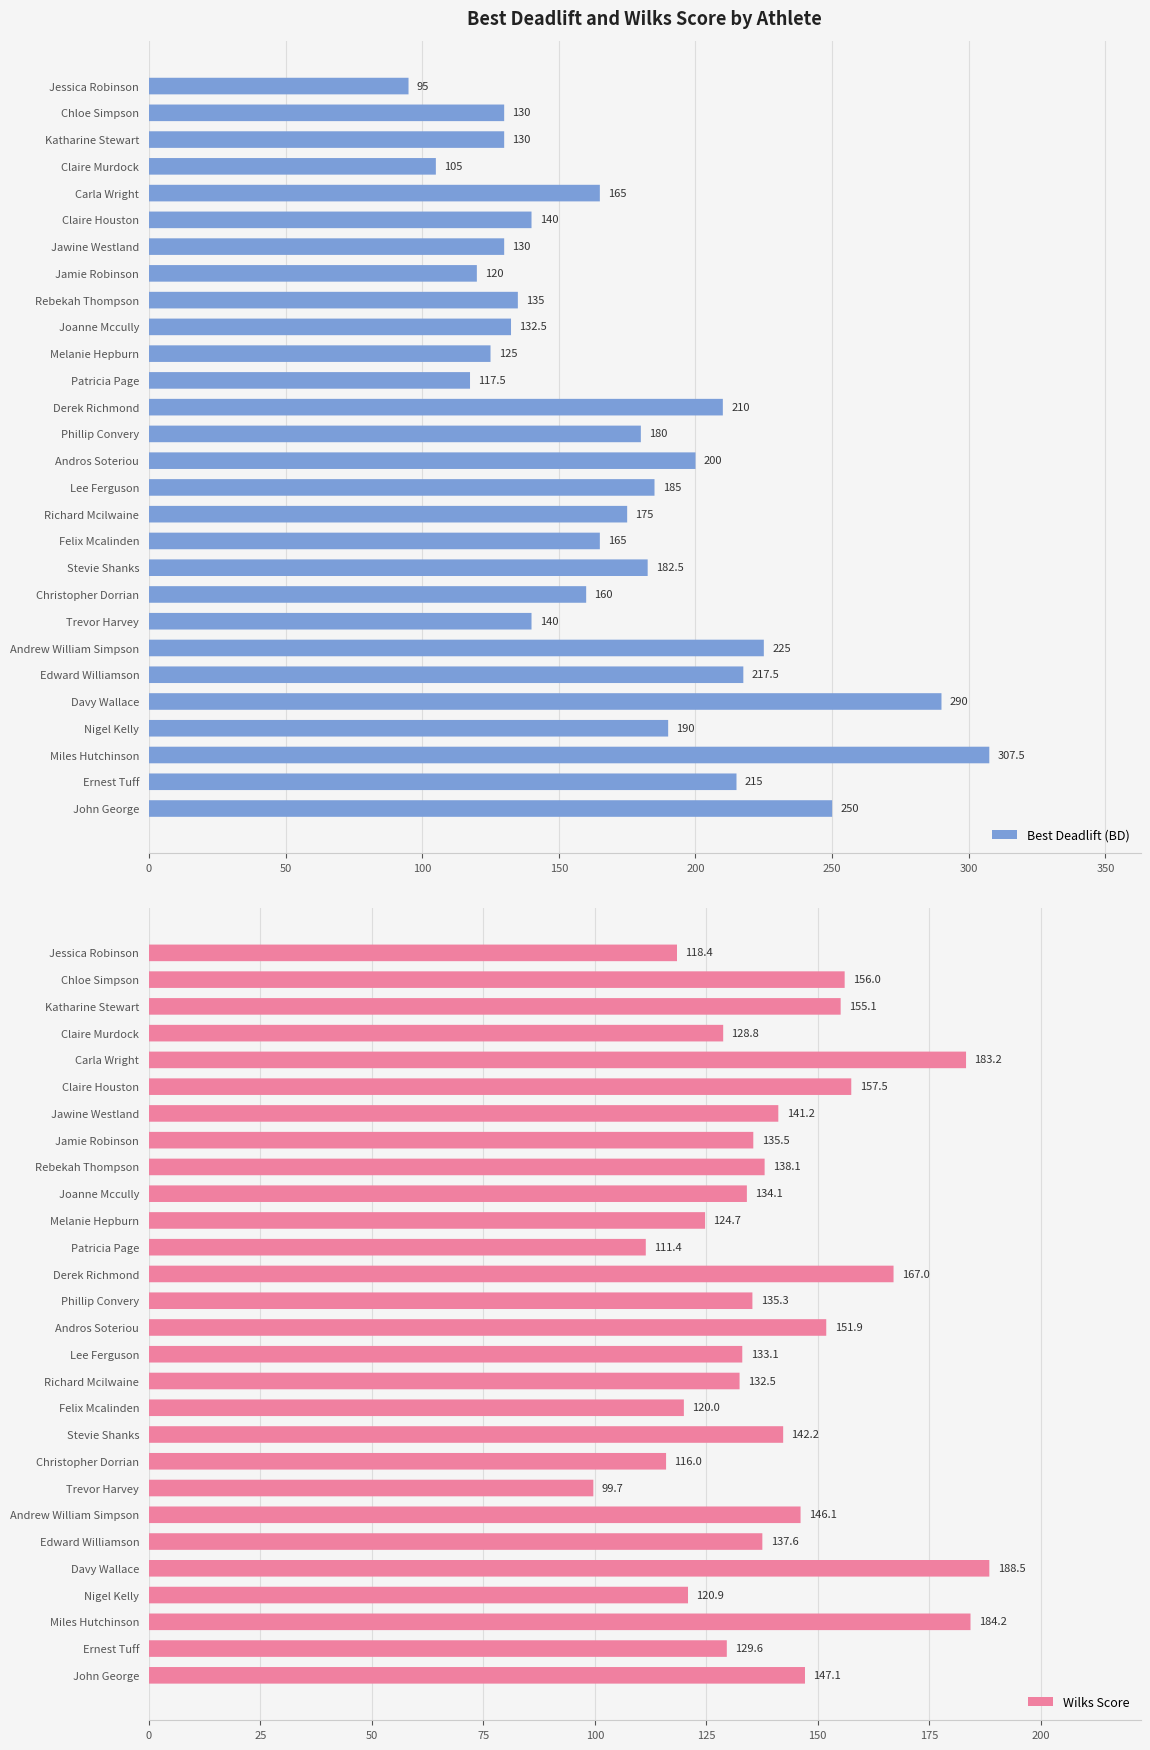

Is it true that Wilks Score equals 46.6 at 13?

False